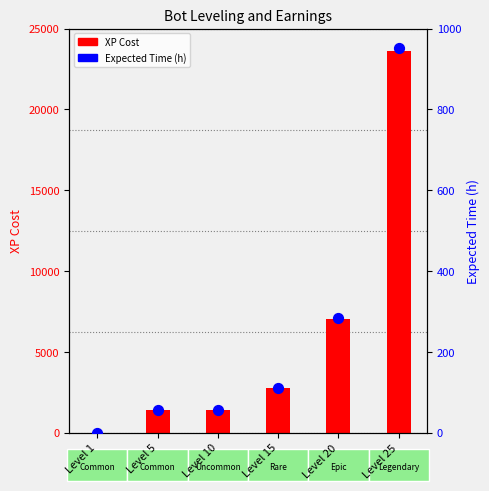

At how many categories does at least one series exceed 3974?

2